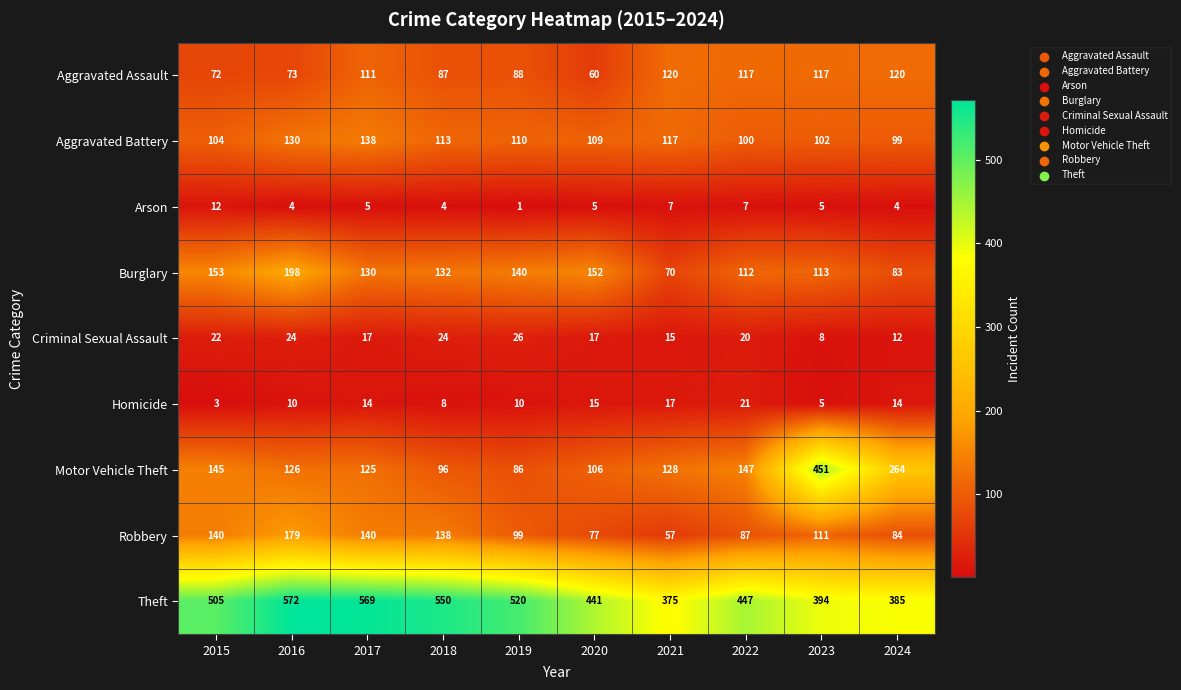

How many distinct data groups are displayed?

9